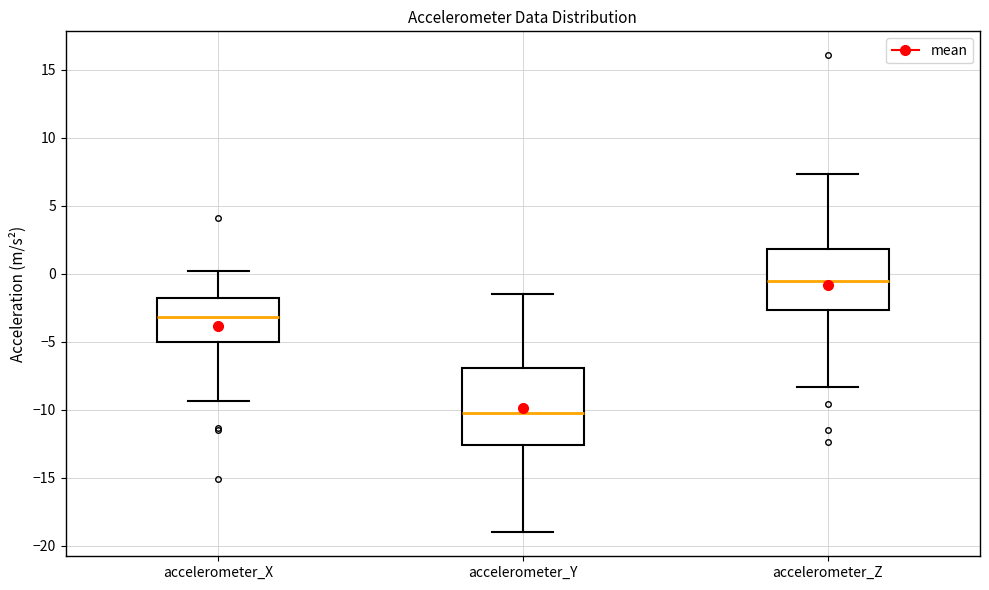

Where does the upper whisker of the box for accelerometer_X end on the y-axis? The values are not printed on the chart, so give them approximately, as read against the axis.

0.0